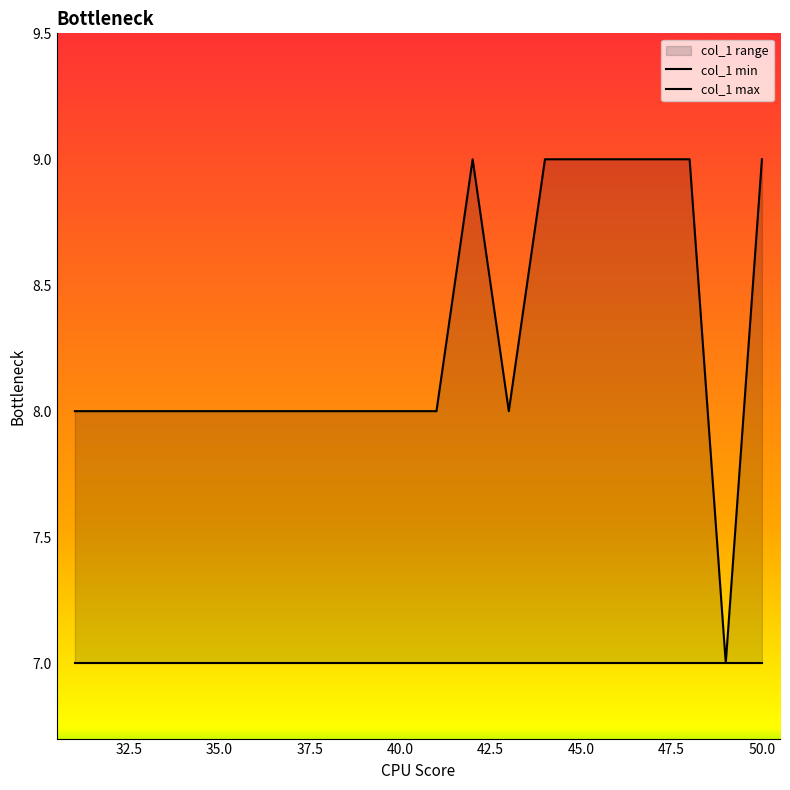

True or false: col_1 min and col_1 max cross at least once.

False